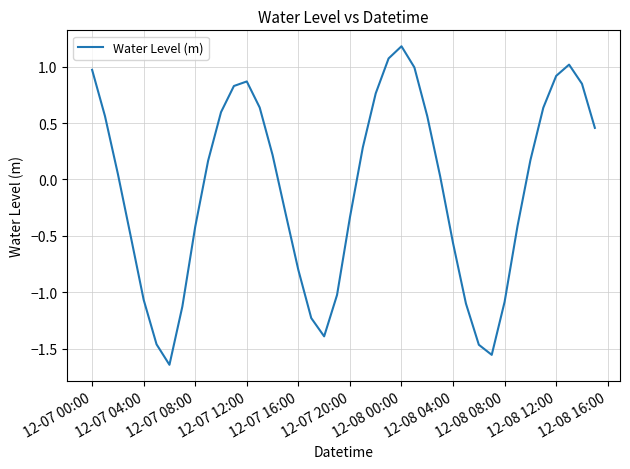

What is the greatest value displayed?

1.2